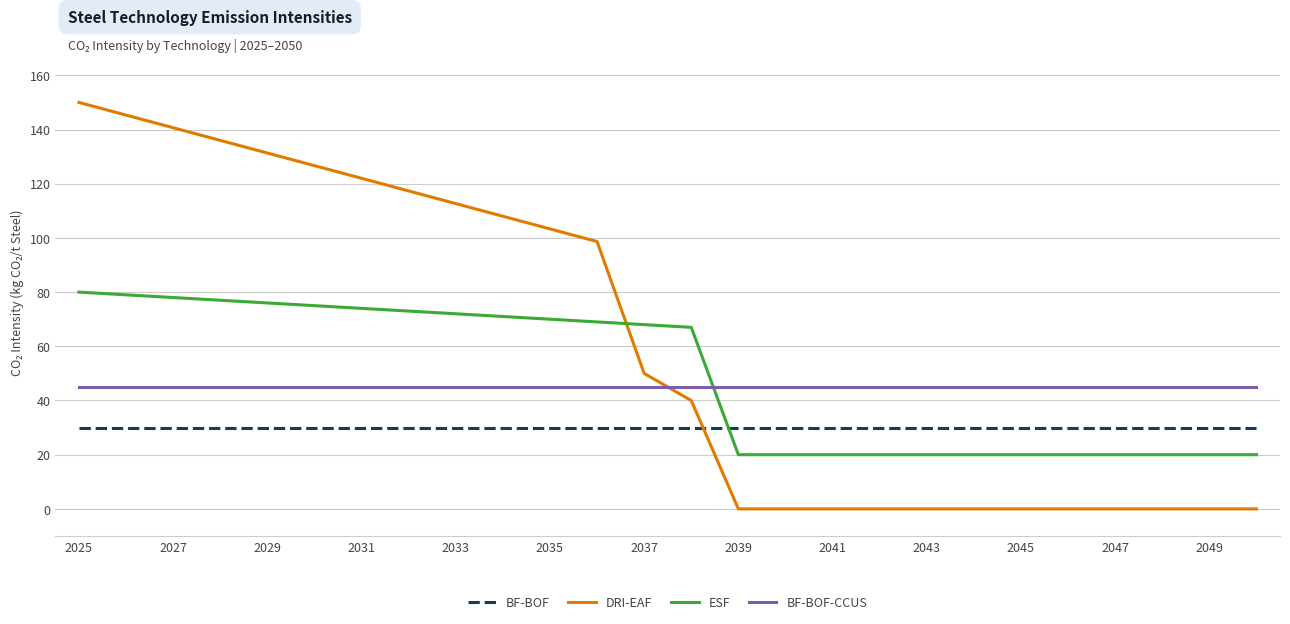

Which series has the largest total across all categories?

DRI-EAF